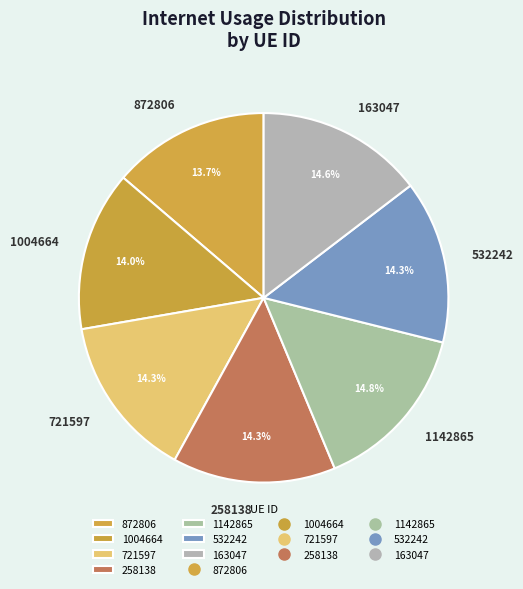

Is the sum of 1142865 and 532242 greater than half?

No